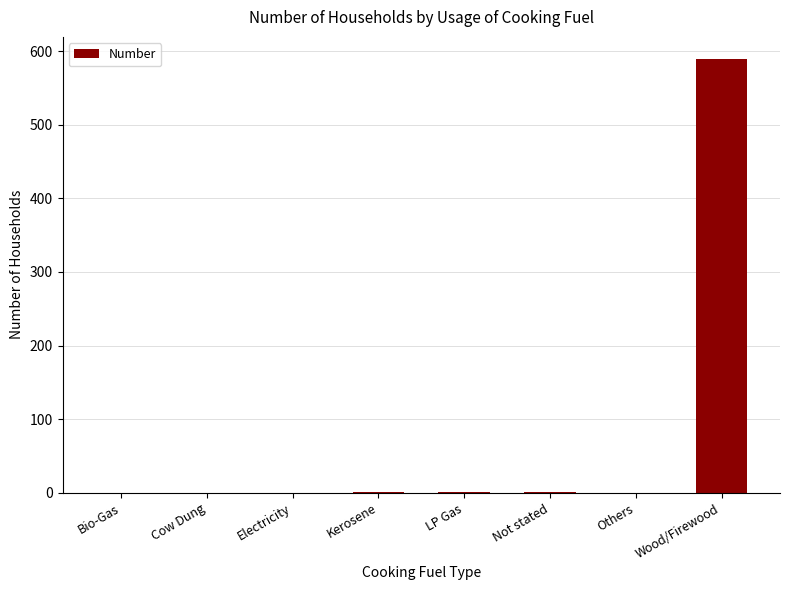

Are the bars grouped side by side (vs. stacked)?

No